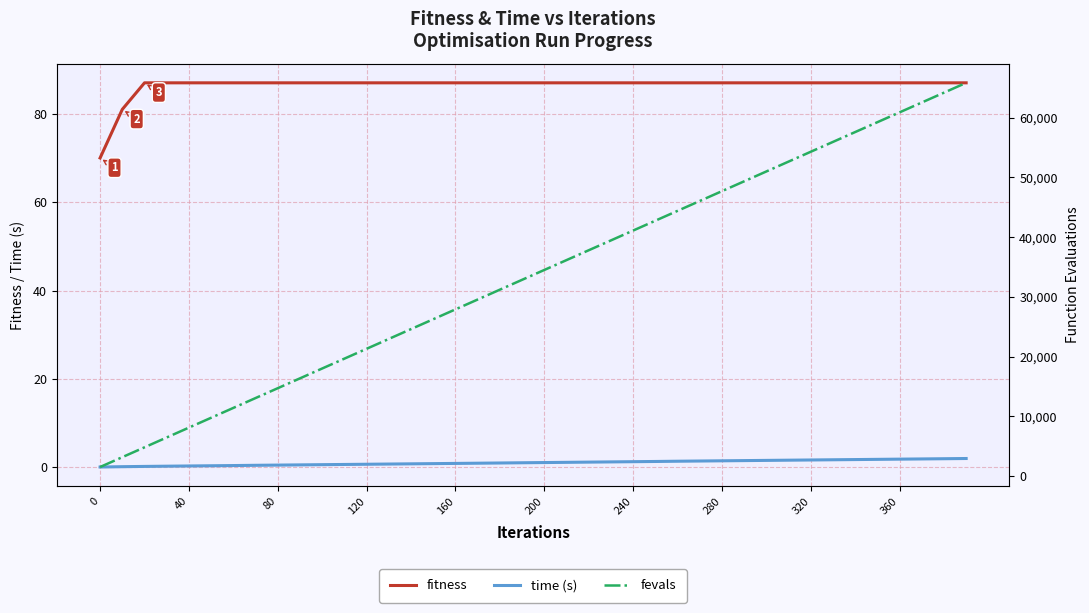

The fitness series shows 87.0 at 200. True or false?

True